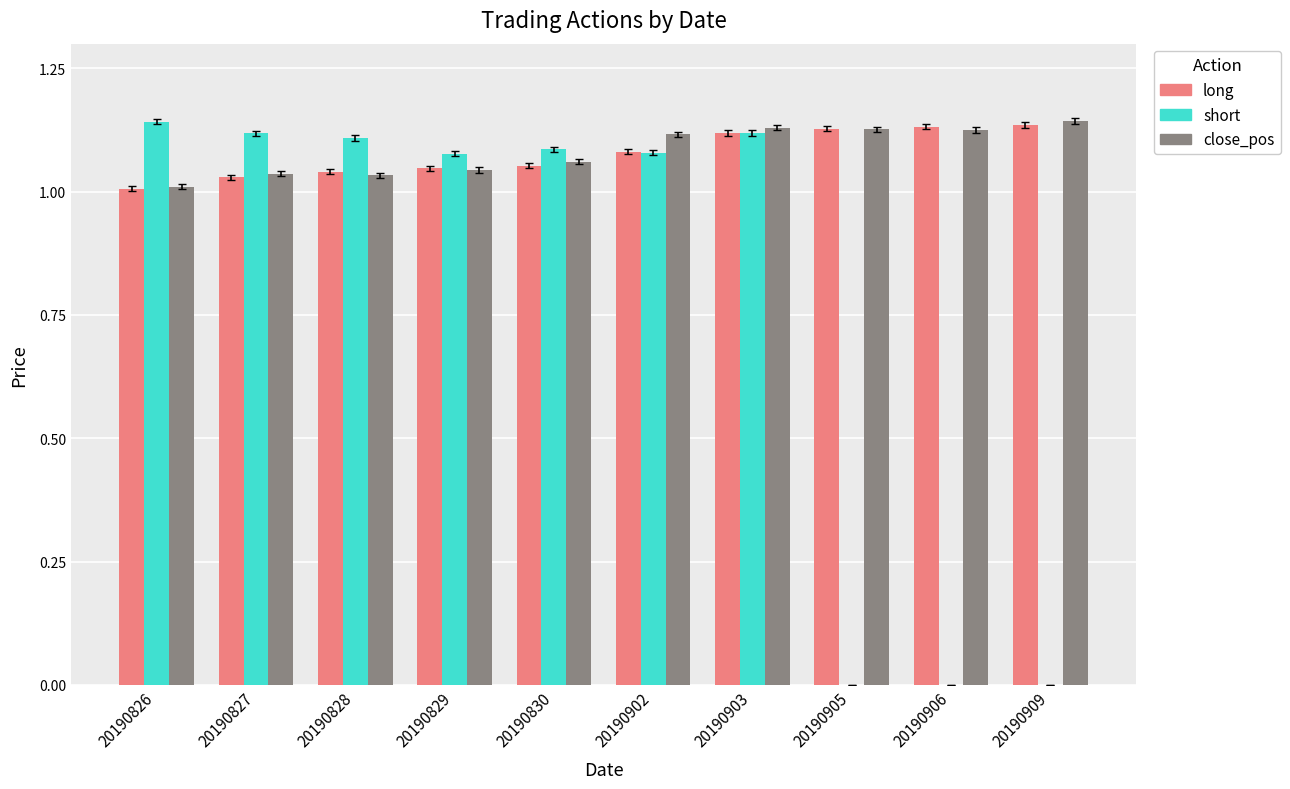

What is the total value across all series at 20190828?

3.2